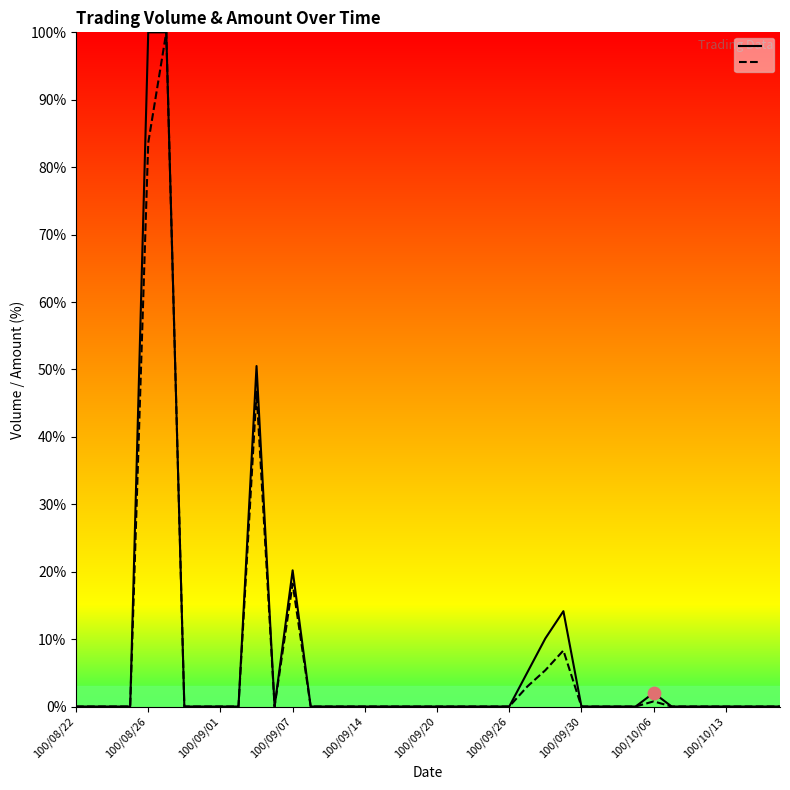

At which category is the sum across all series the highest?

100/08/29